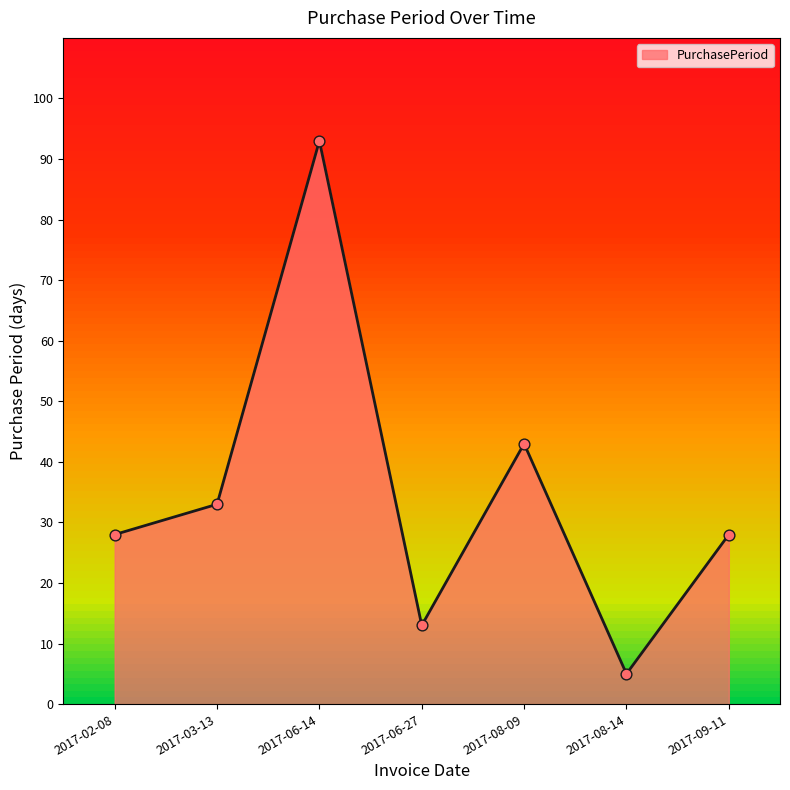

What is the ratio of the value at 2017-02-08 to the value at 2017-03-13?

0.8